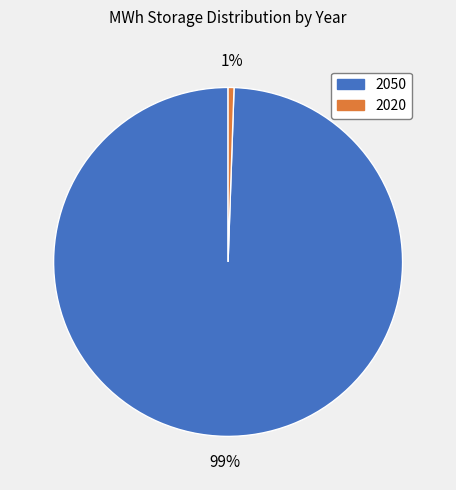

Do 2020 and 2050 together represent more than half of the pie?

Yes